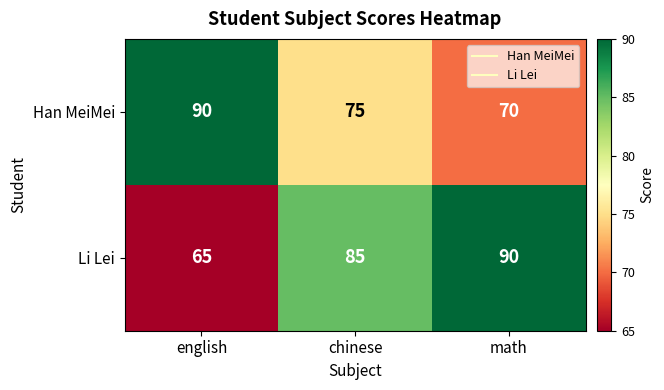

The Li Lei series shows 85 at chinese. True or false?

True